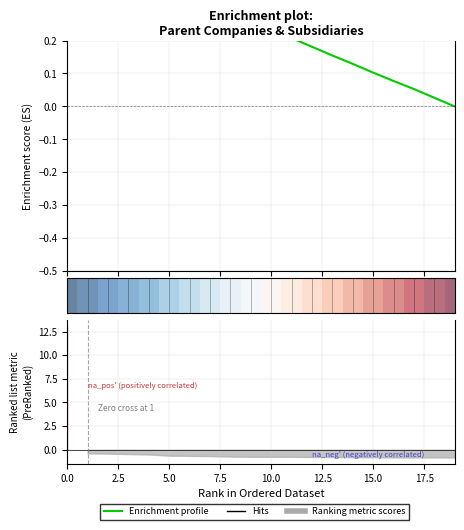

How many data points does each series have?

20